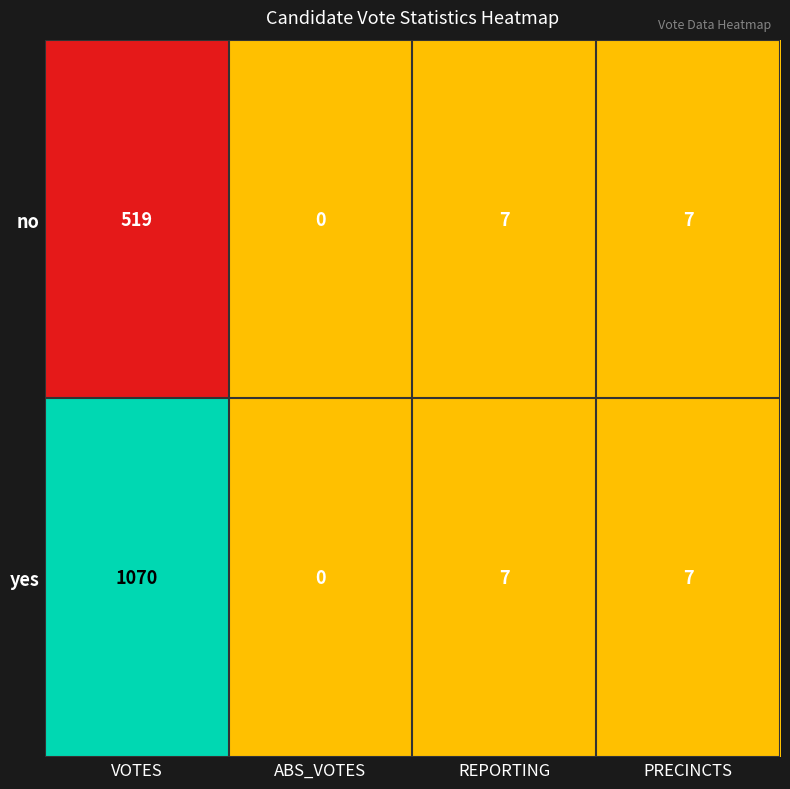

Which series has the largest total across all categories?

yes